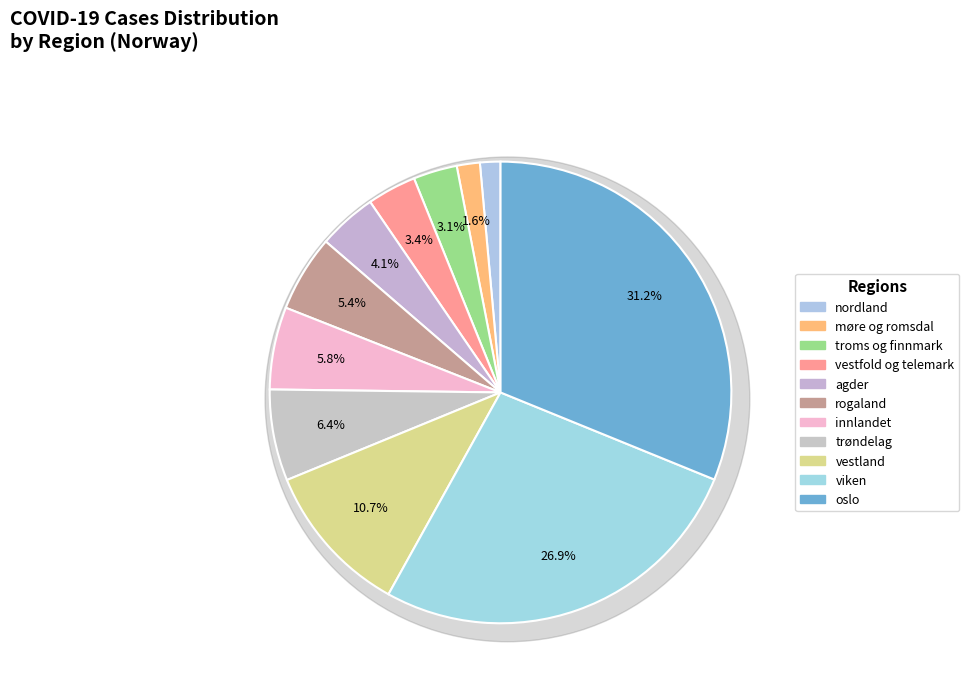

The vestfold og telemark slice represents 17% of the pie. True or false?

False